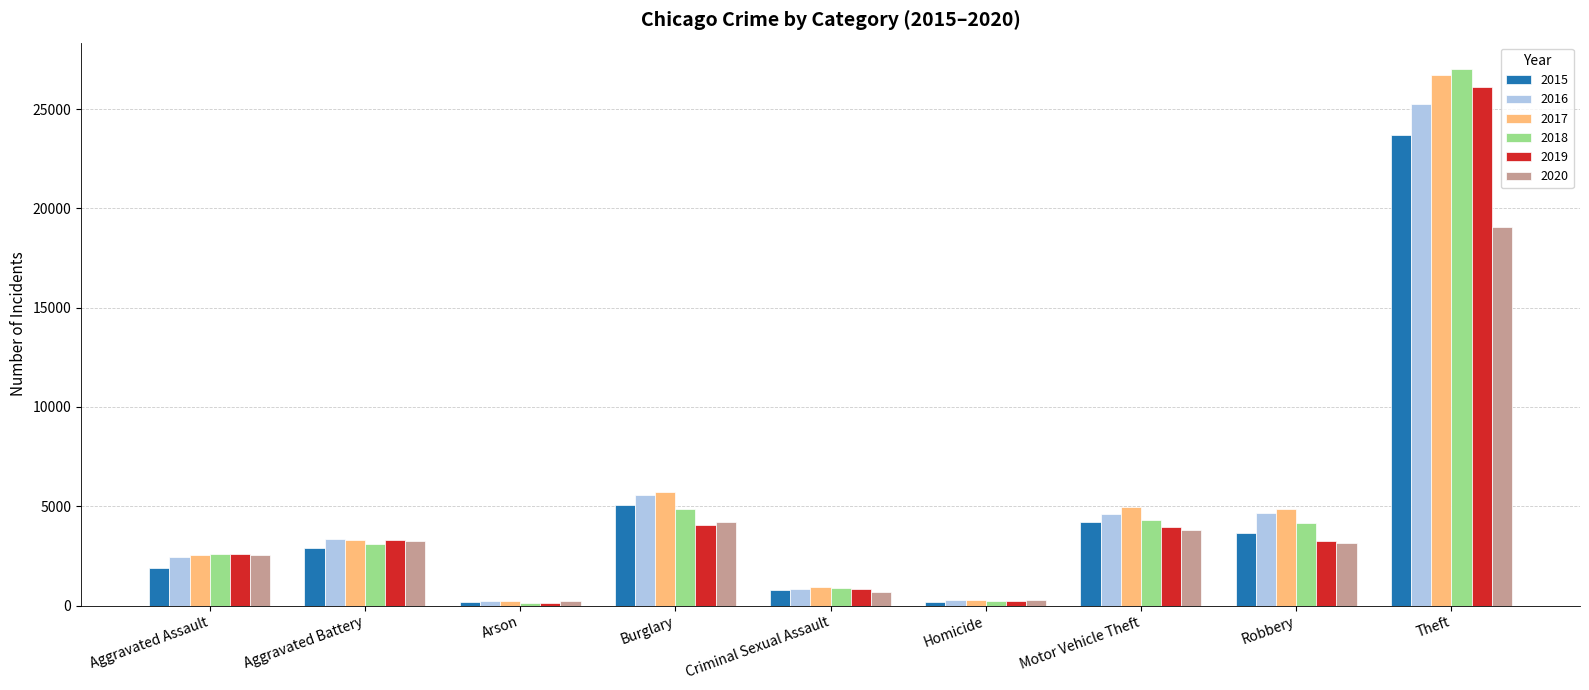

The 2020 series shows 2524 at Aggravated Assault. True or false?

True